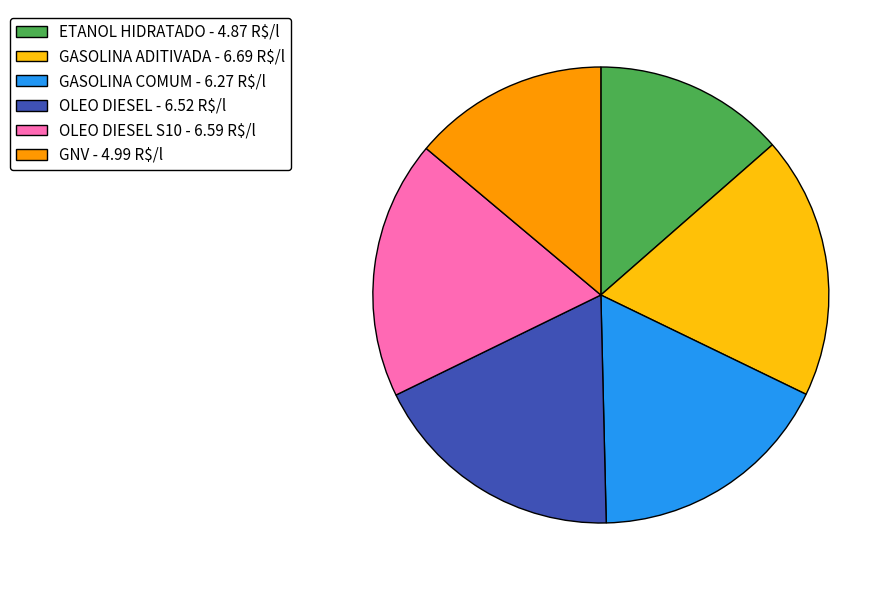

Count the number of slices in the pie.

6